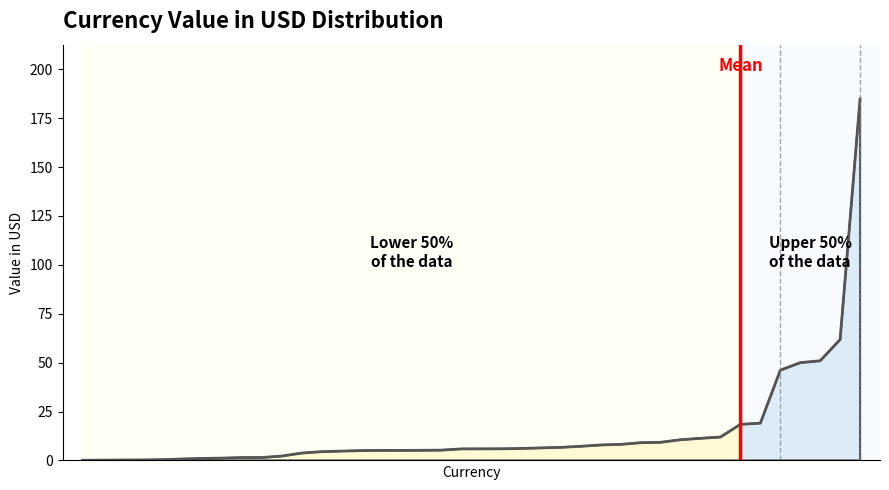

Which has a higher value, XPF or ALL?

ALL